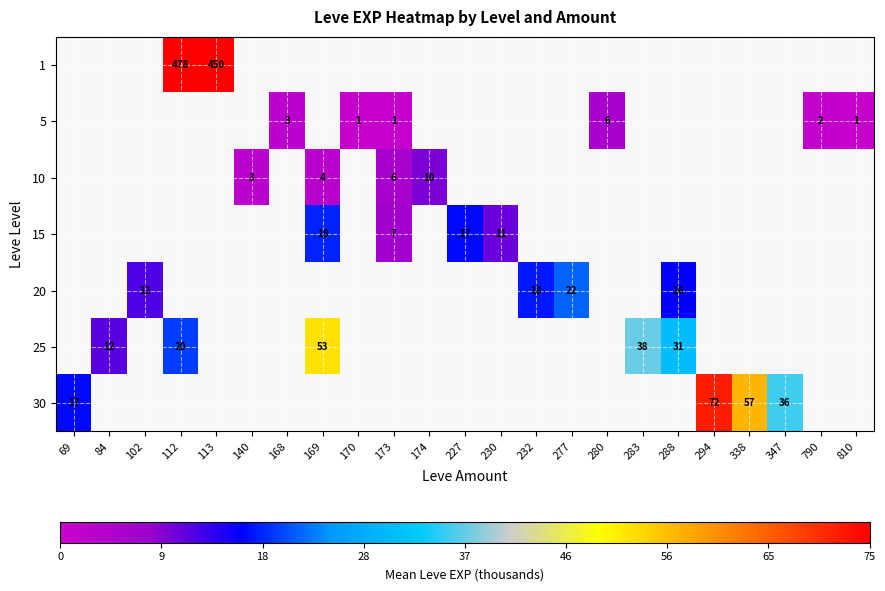

Which label corresponds to the smallest value in the chart?

170